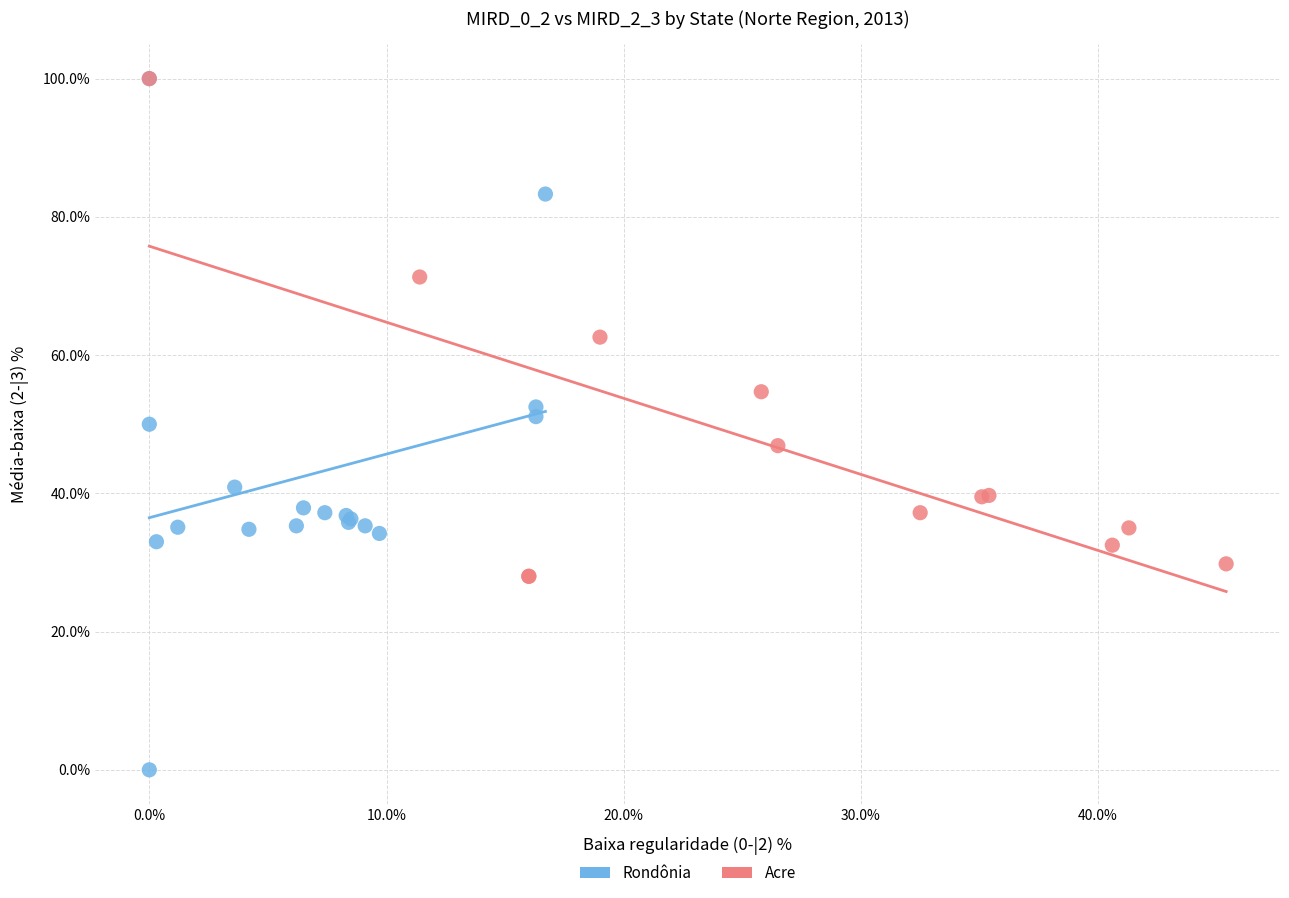

Which series has the widest spread of Y values?

Rondônia